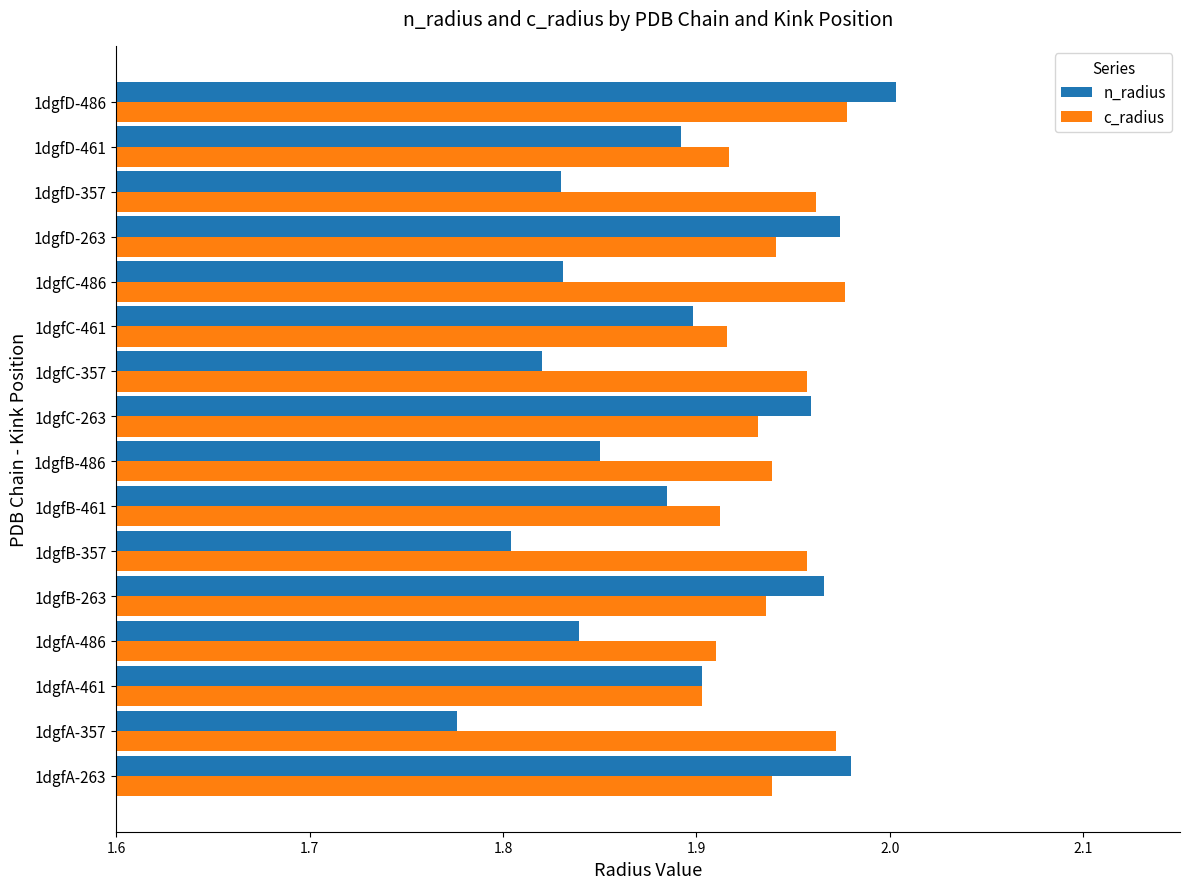

At which category is the sum across all series the highest?

1dgfD-486